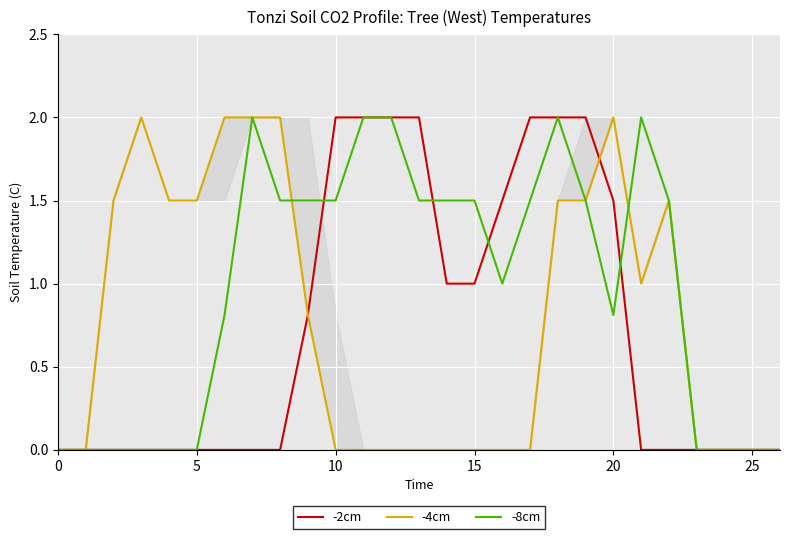

Where is -8cm nearest to the value 1?

16